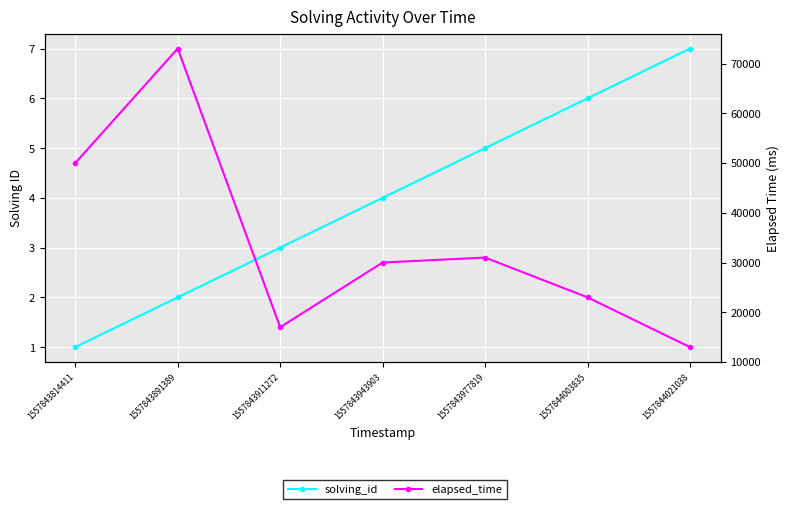

What is the difference between the second highest and second lowest values in the elapsed_time series?

33000